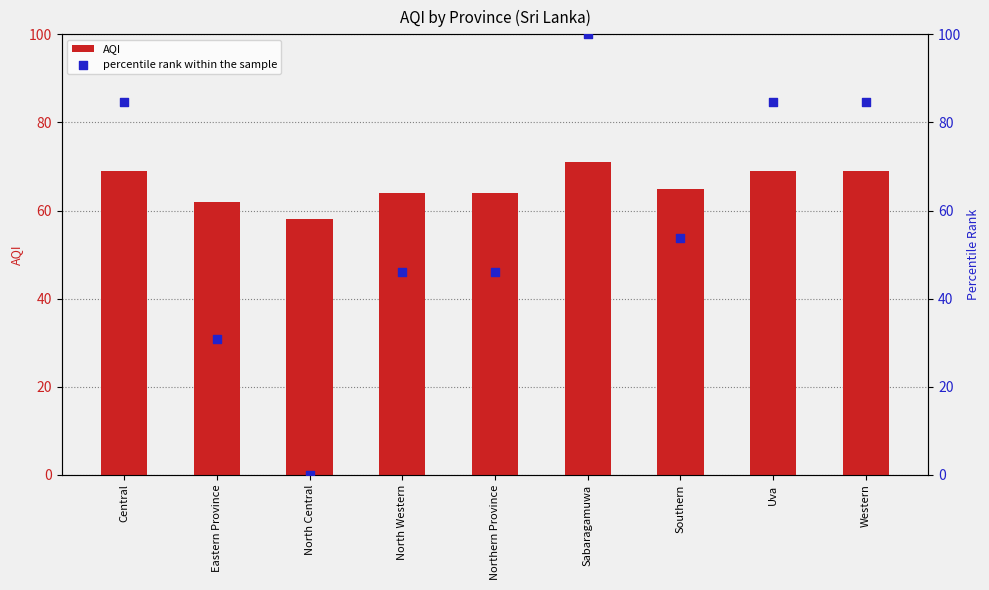

Which series contains the highest Y value?

percentile rank within the sample